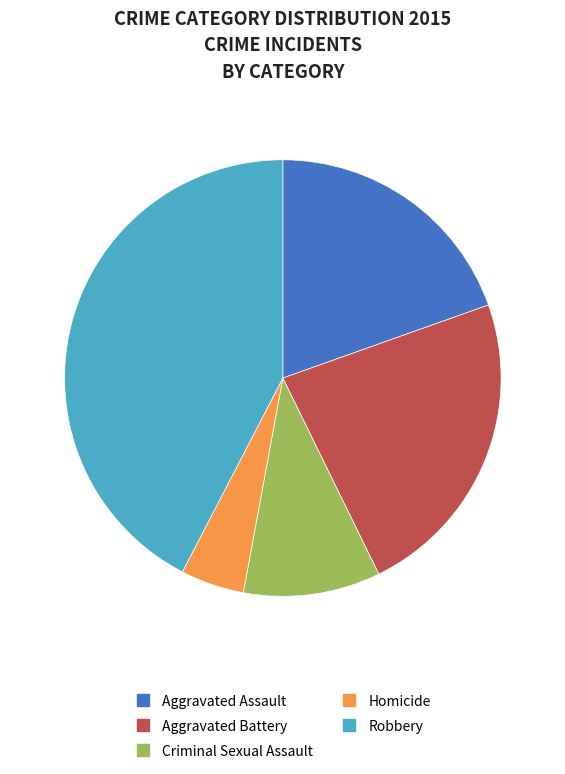

Is Aggravated Battery the majority of the pie?

No